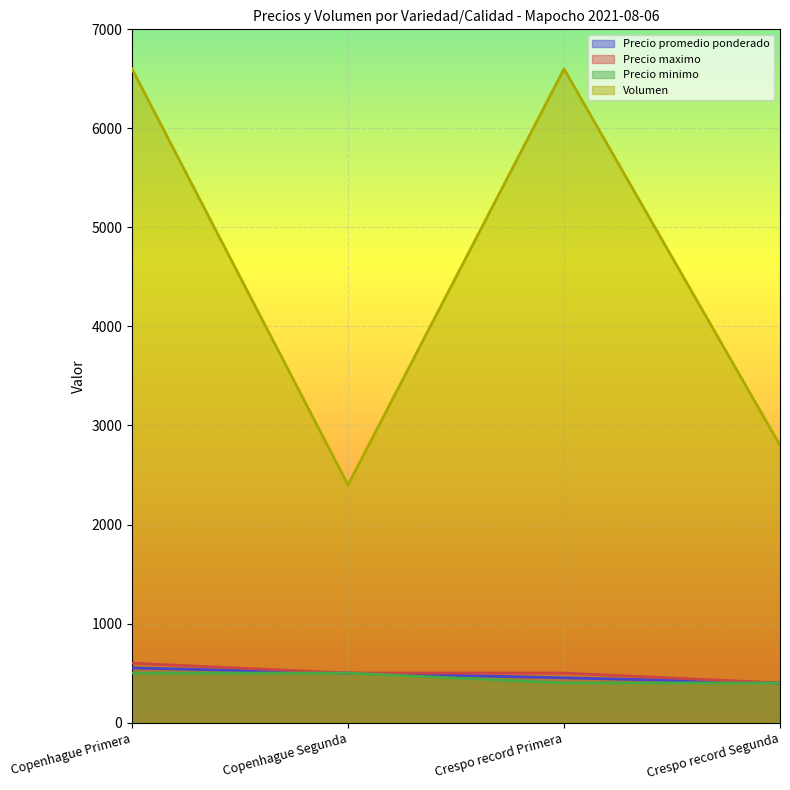

Where is the first local maximum for Volumen?

Crespo record Primera